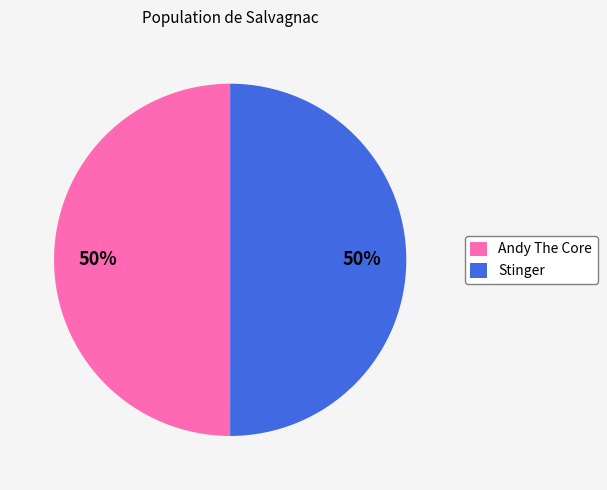

To the nearest percent, what portion does Andy The Core represent?

50%